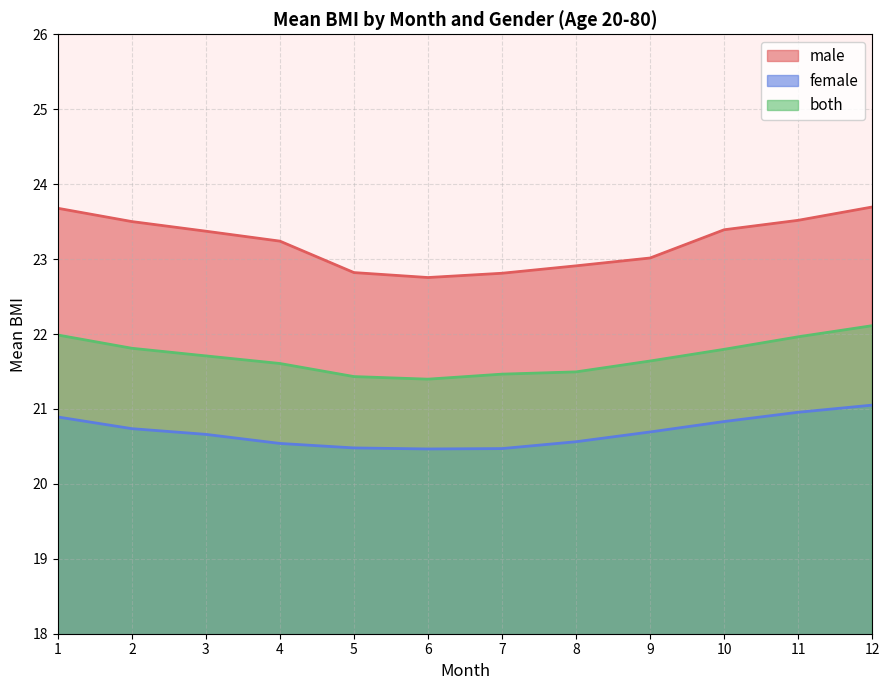

What is the greatest value displayed?

23.7